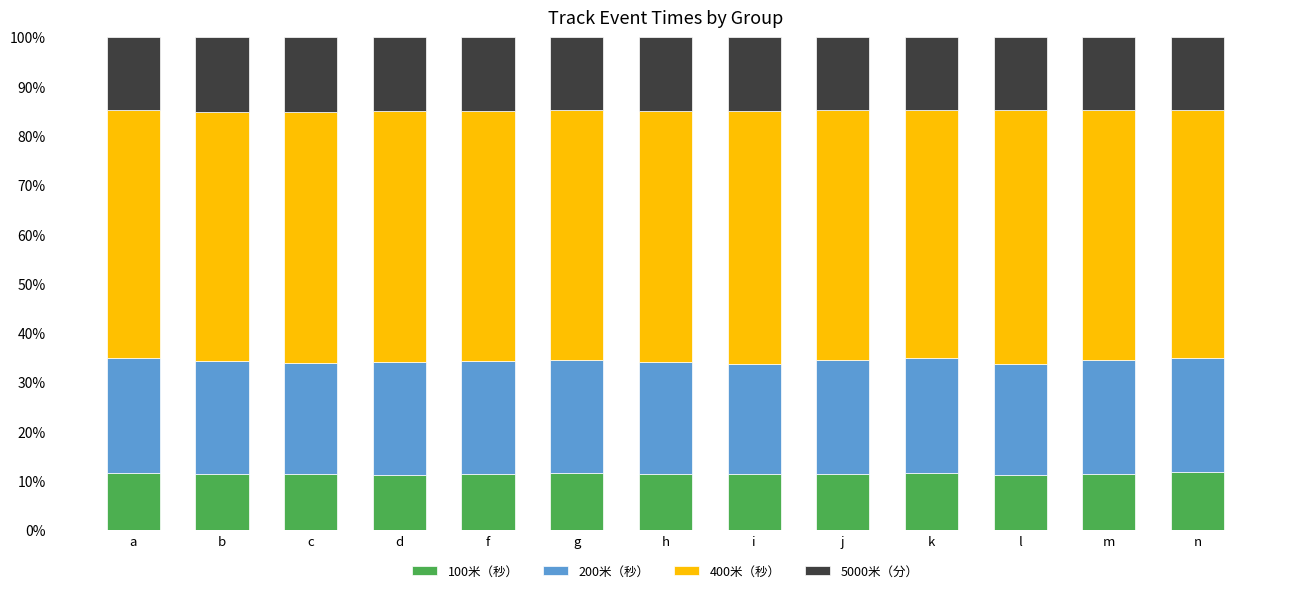

The value of 100米（秒） at f is 18.1. True or false?

False